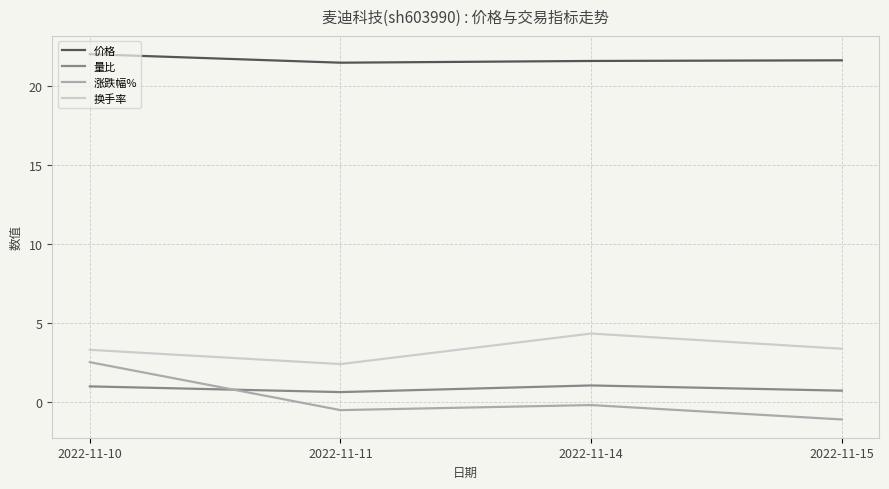

Is it true that 价格 equals 21.4 at 2022-11-11?

True